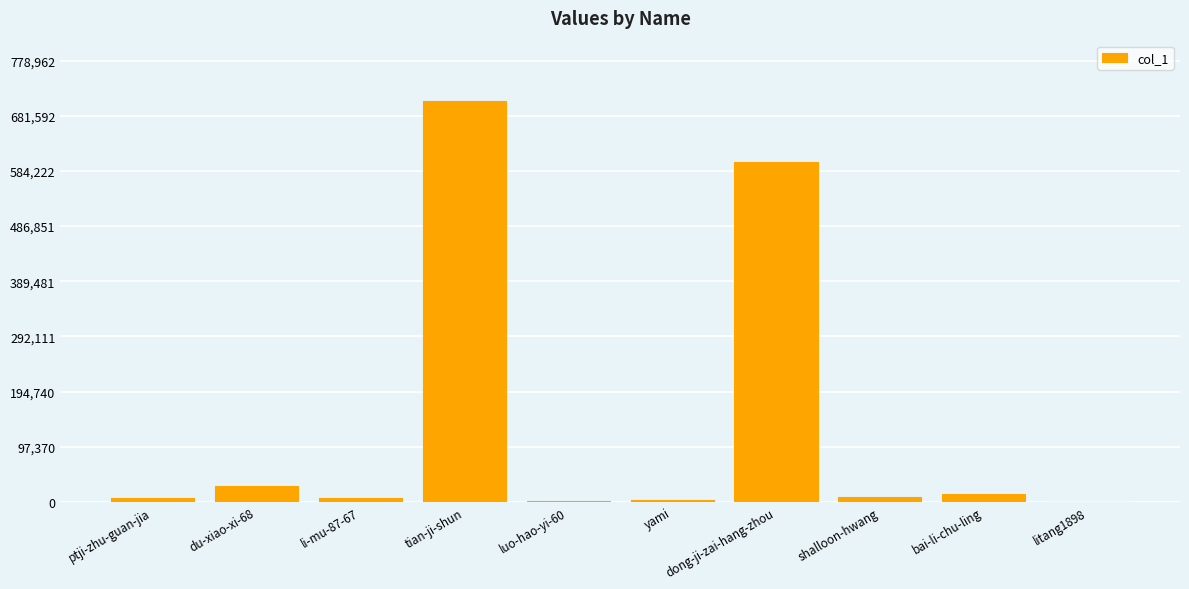

What is the change in value from tian-ji-shun to litang1898?

-708094